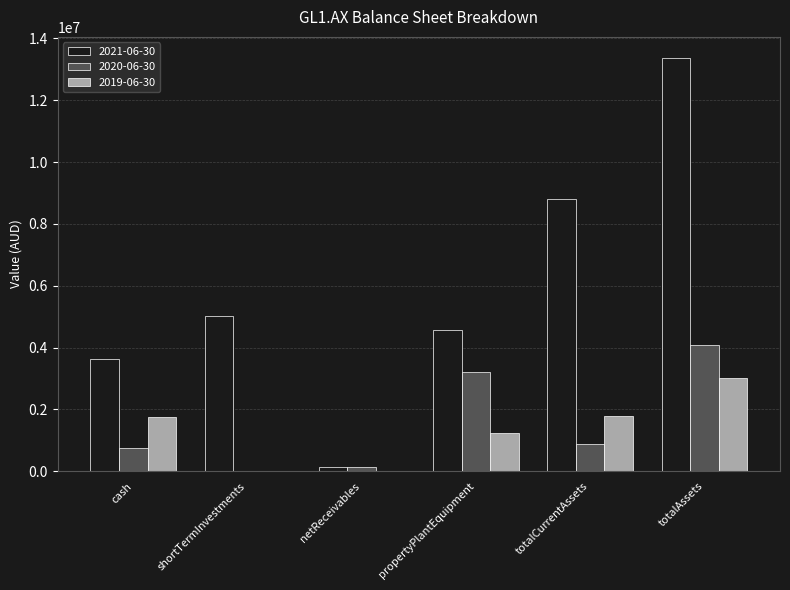

Are the bars horizontal?

No